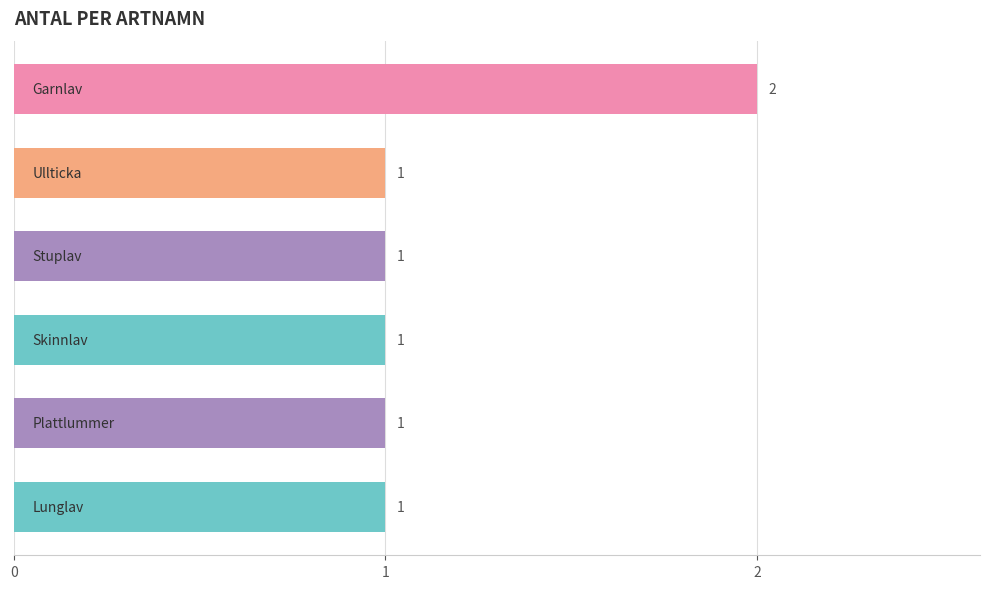

What is the sum of all values?

7